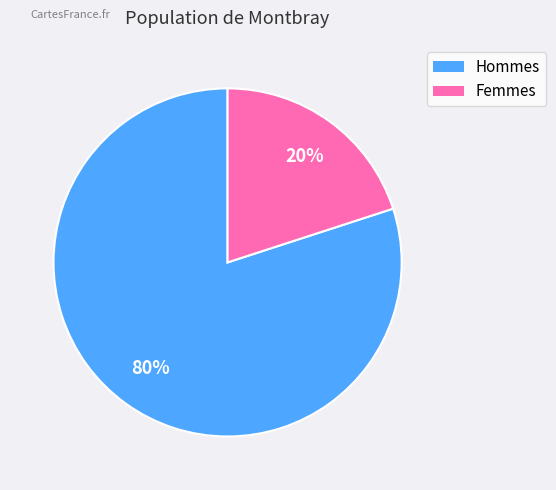

To the nearest percent, what is the difference between the largest and smallest slice percentages?

60%